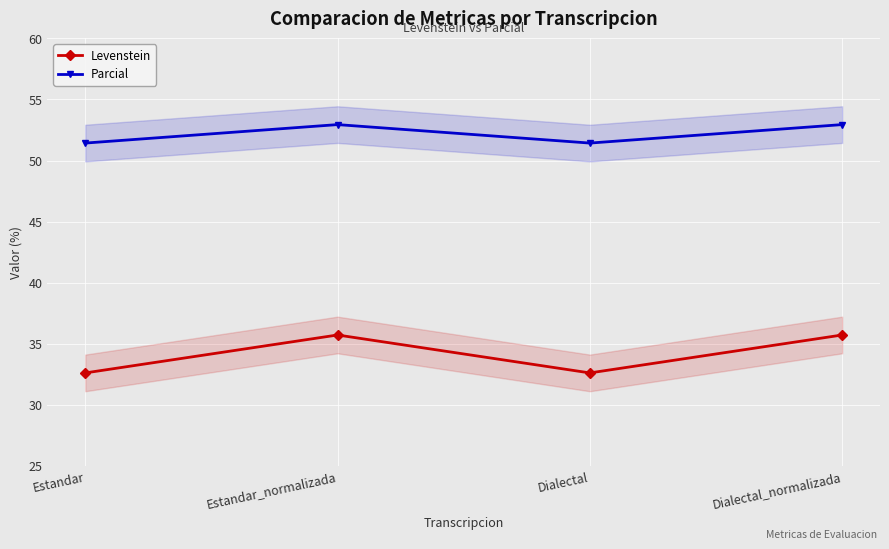

At which label is Parcial closest to 52?

Estandar